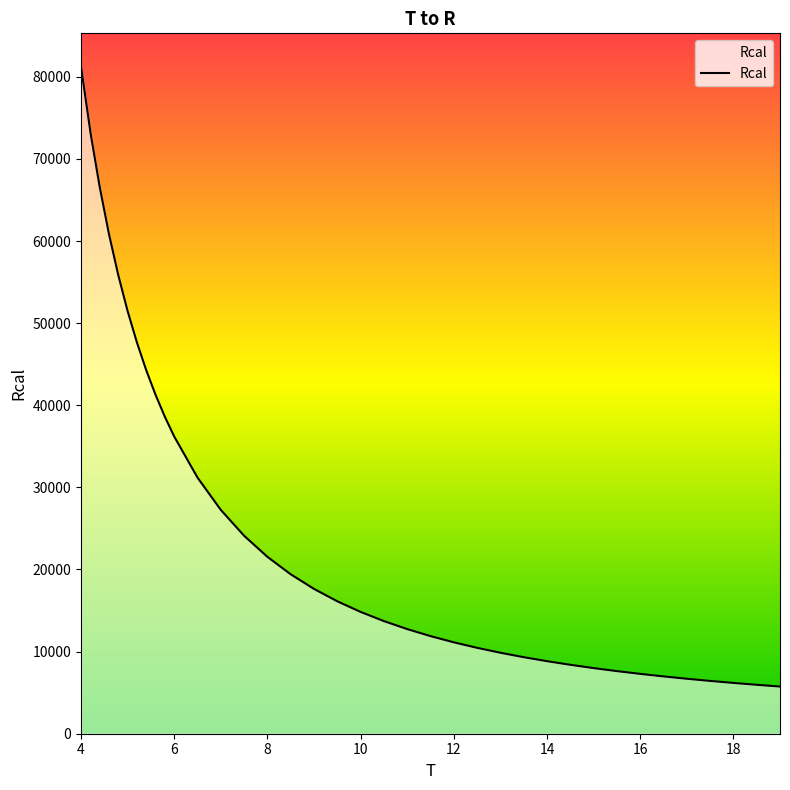

What is the maximum value shown in the chart?

81230.4